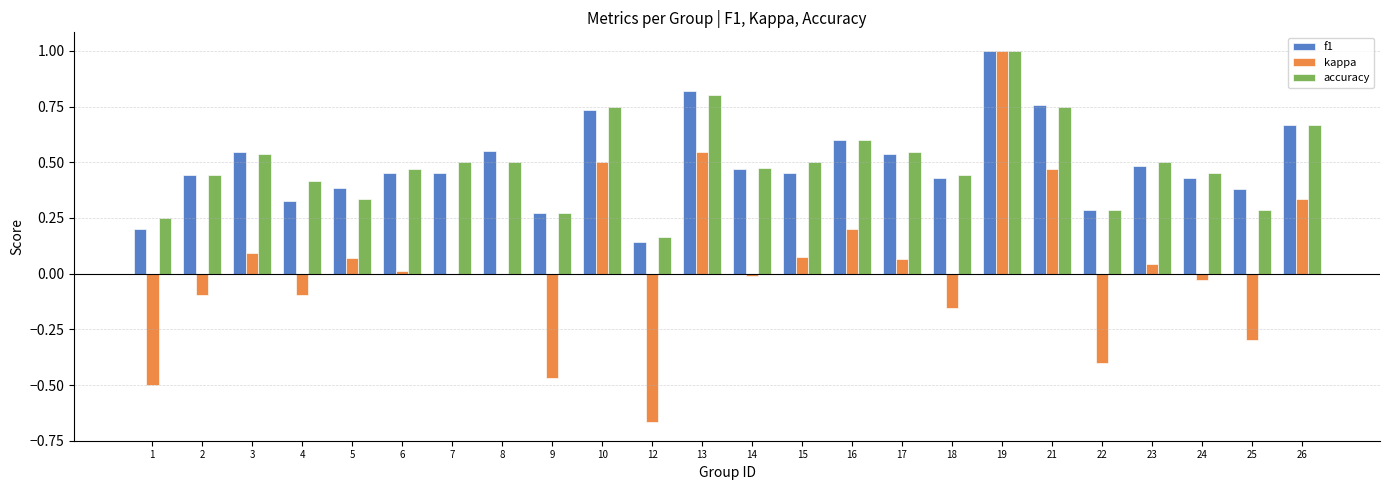

What is the sum of all f1 values?

11.8